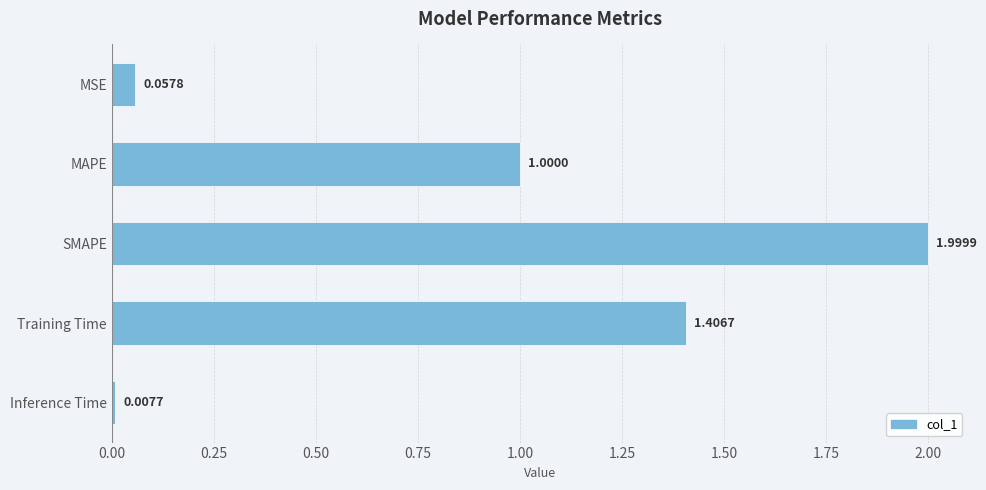

Which has a higher value, SMAPE or Training Time?

SMAPE